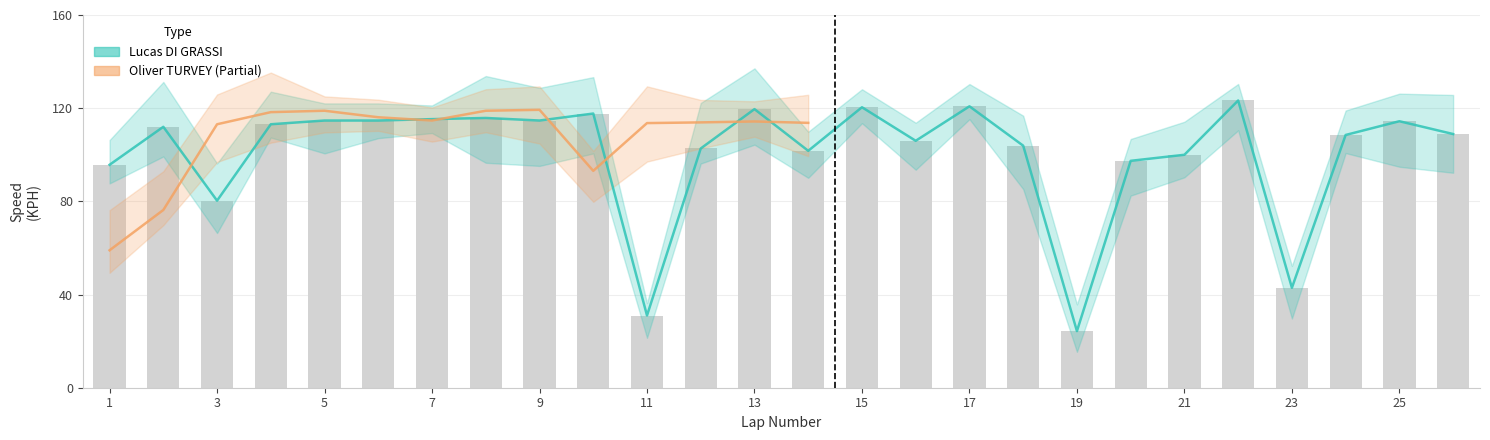

What is the value of the 17th bar from the left?

120.8